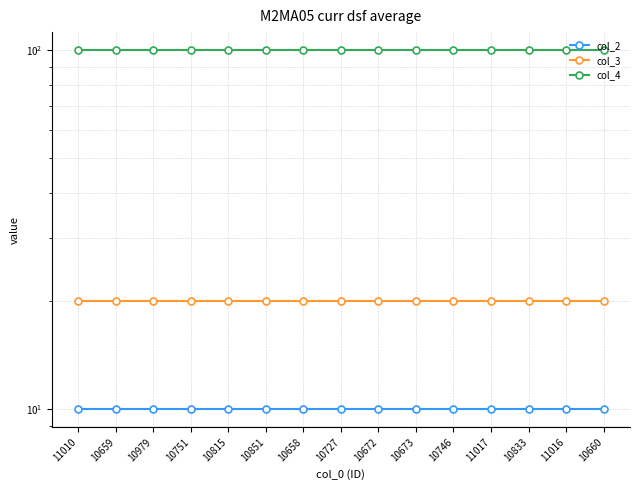

What is the average value of the col_3 series?

20